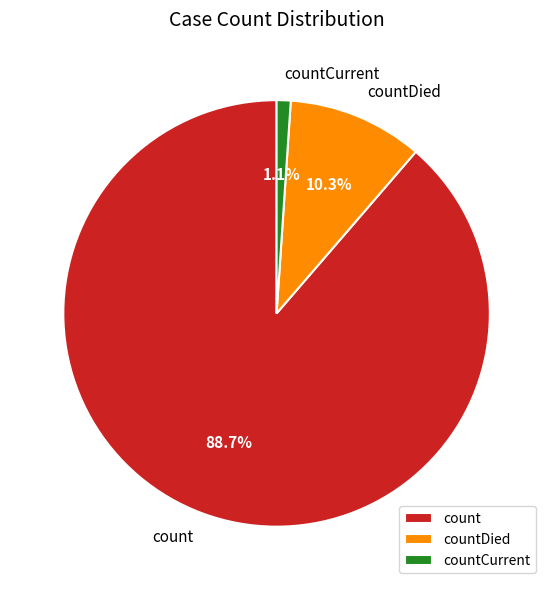

Do countCurrent and count together represent more than half of the pie?

Yes